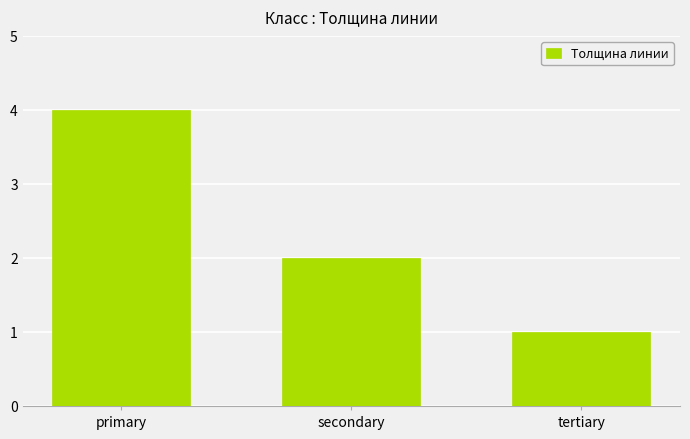

What is the difference between the values at primary and secondary?

2